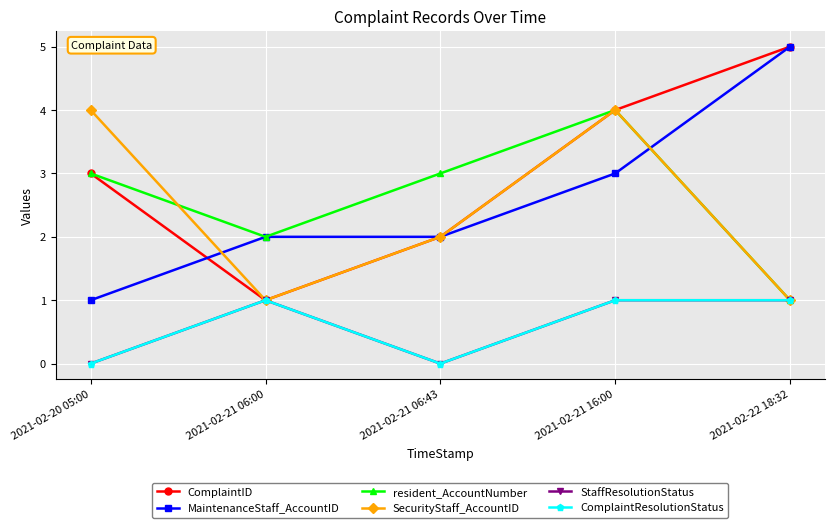

What is the sum of all ComplaintID values?

15